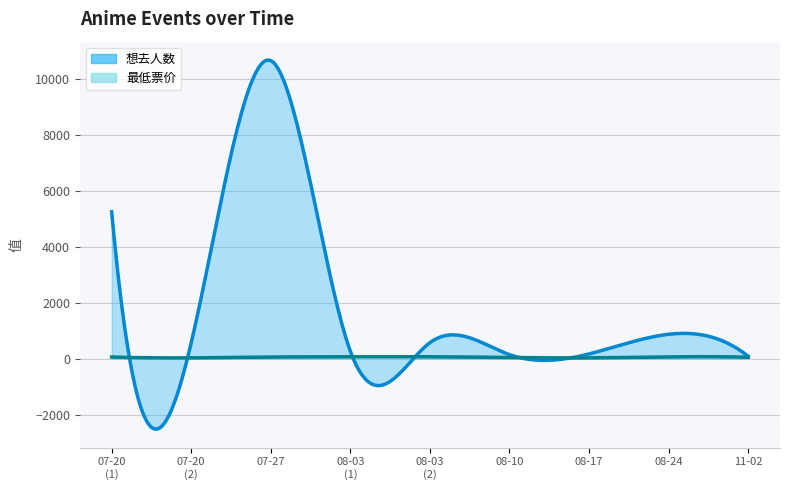

Reading left to right, what are all the values shown in this chart?

想去人数: 2024-07-20=5264.0	2024-07-20=571.0	2024-07-27=10673.0	2024-08-03=268.0	2024-08-03=572.0	2024-08-10=145.0	2024-08-17=170.0	2024-08-24=873.0	2024-11-02=86.0
最低票价: 2024-07-20=60.0	2024-07-20=30.0	2024-07-27=58.0	2024-08-03=68.0	2024-08-03=68.0	2024-08-10=40.0	2024-08-17=29.9	2024-08-24=65.0	2024-11-02=50.0